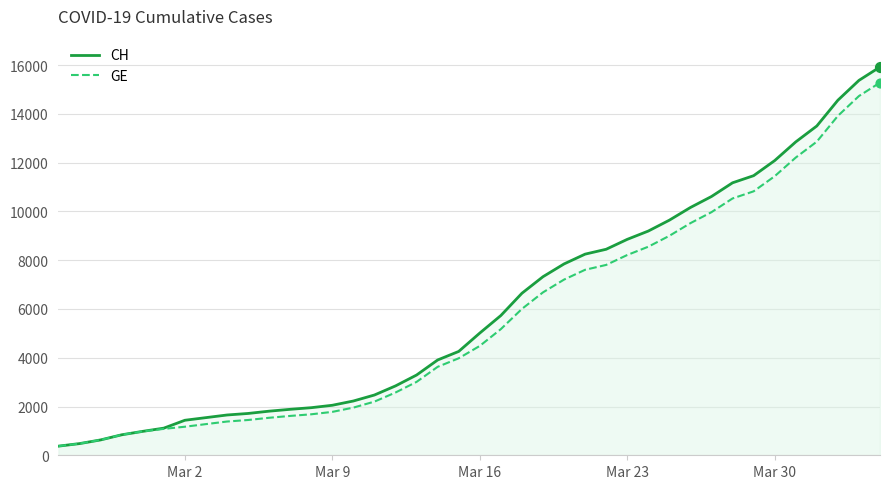

What is the smallest value displayed?

375